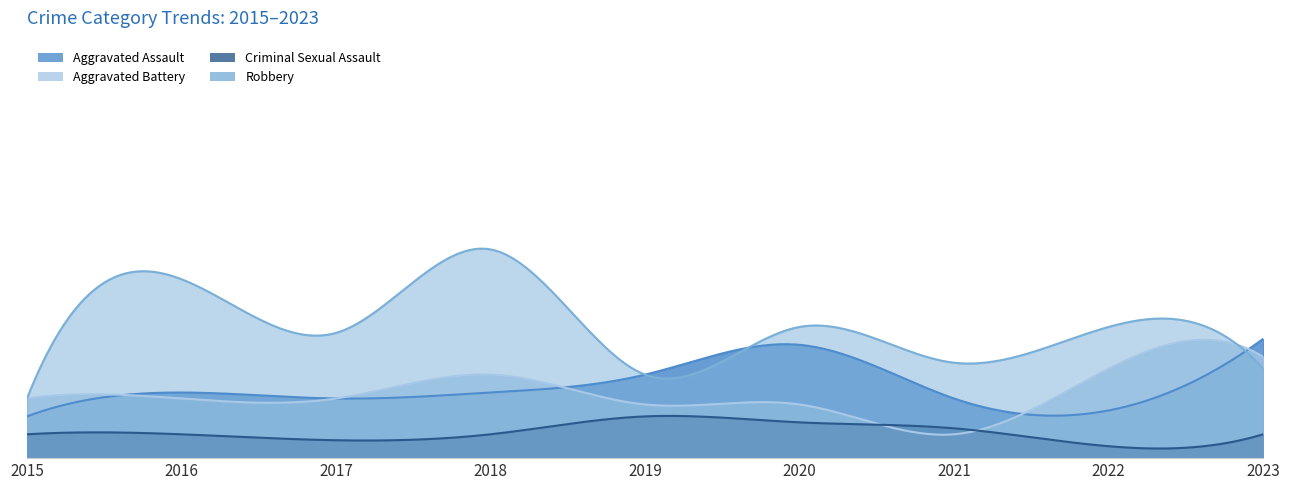

What is the total value across all series at 2023?

56